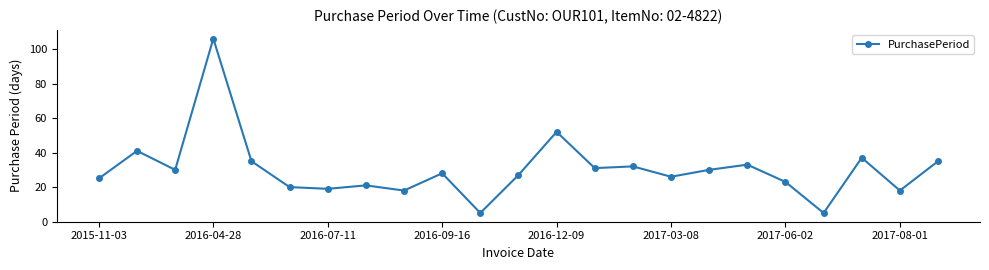

What is the maximum value shown in the chart?

106